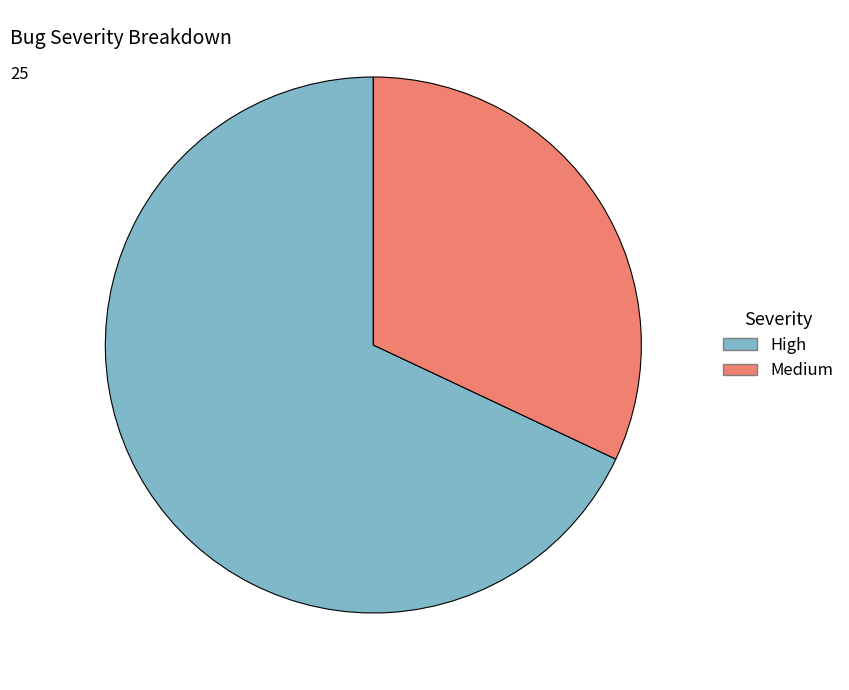

Rank the categories by value from lowest to highest.

Medium, High